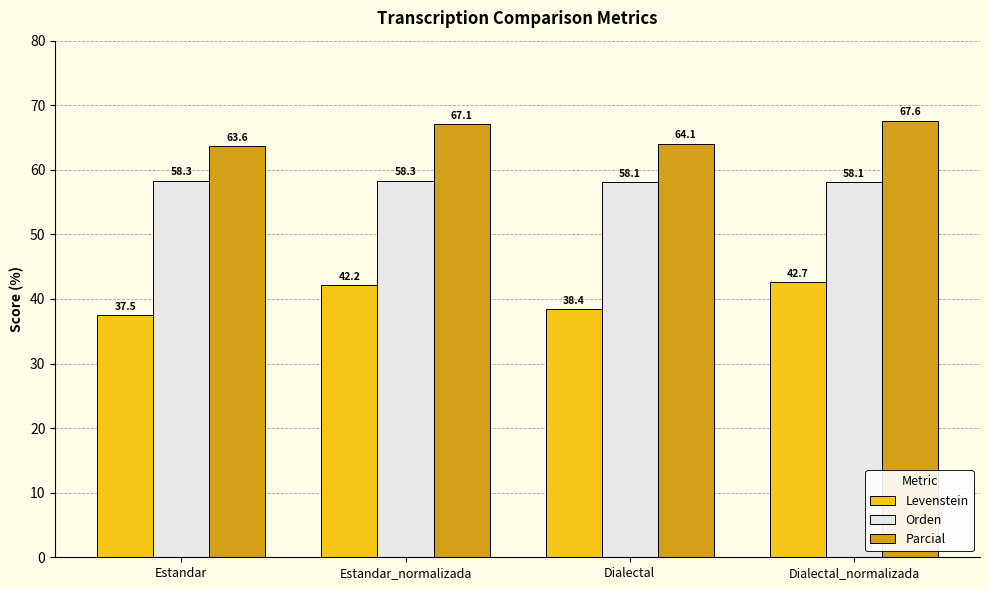

At Estandar, list the series in order from smallest to largest.

Levenstein, Orden, Parcial